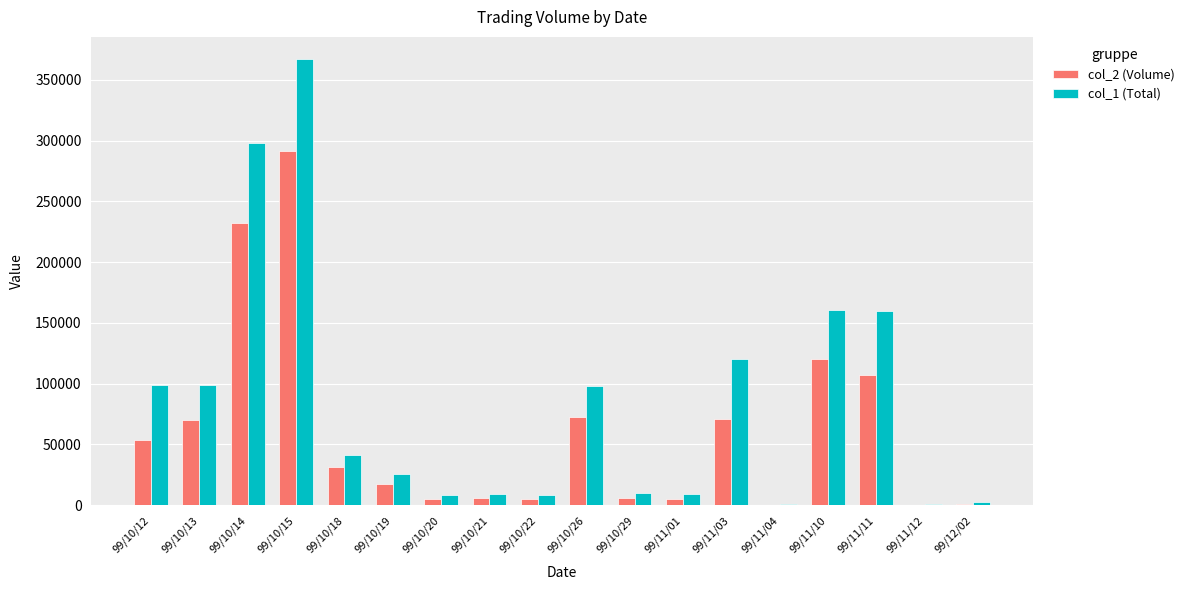

Which series has the largest total across all categories?

col_1 (Total)